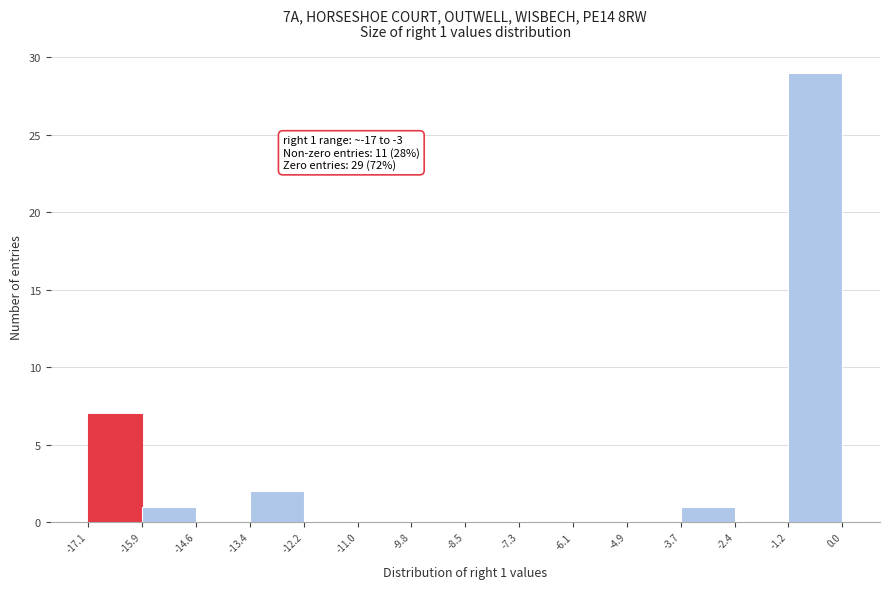

Which range on the x-axis has the tallest bar?

-1.2 to 0.0